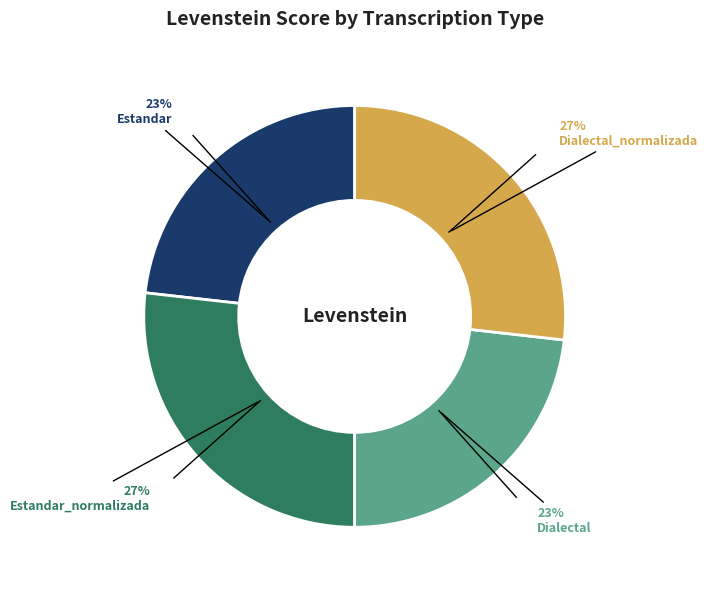

Is there any slice that represents more than half of the pie?

No